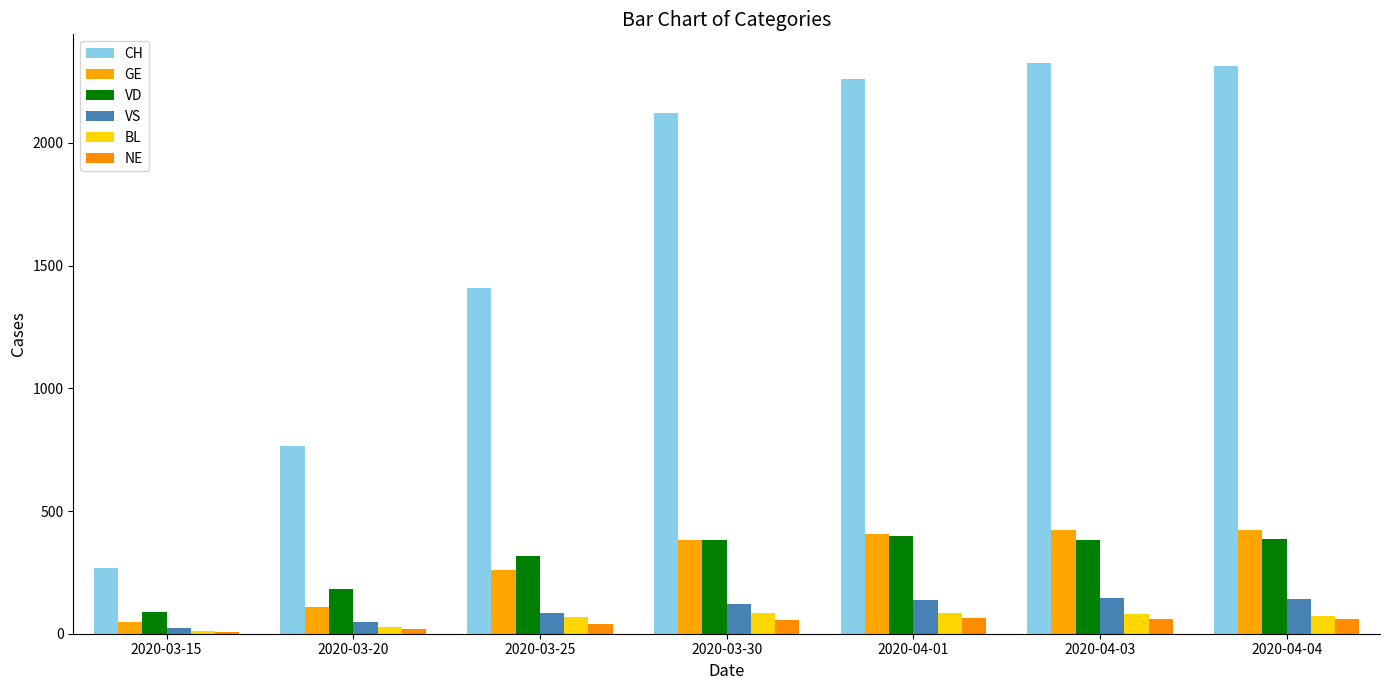

Is the value of NE at 2020-03-15 greater than the value of VD at 2020-04-03?

No